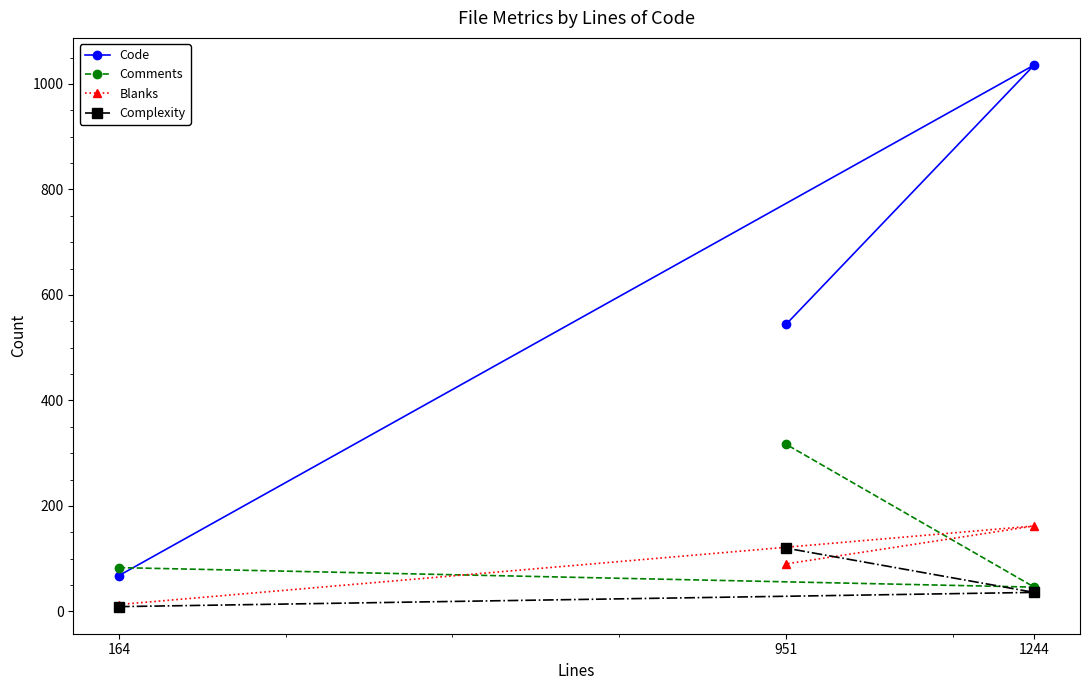

At how many categories does at least one series exceed 915?

1